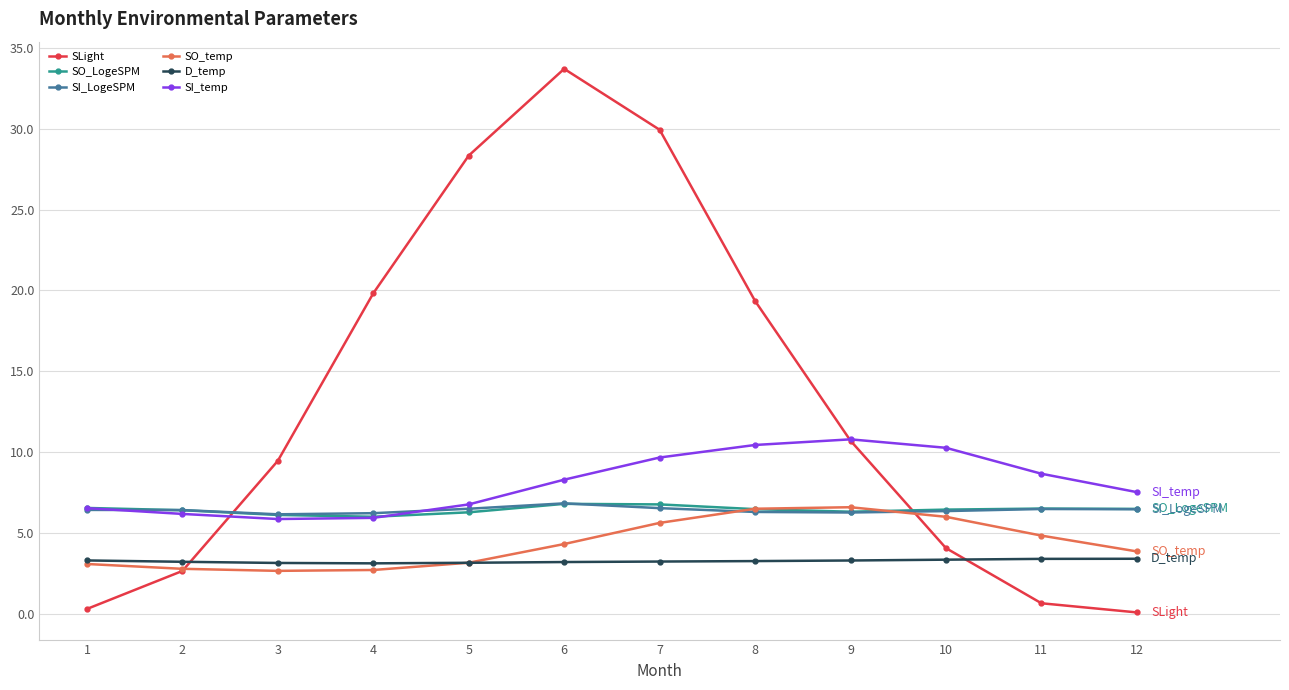

How many D_temp values are between 3 and 4?

12